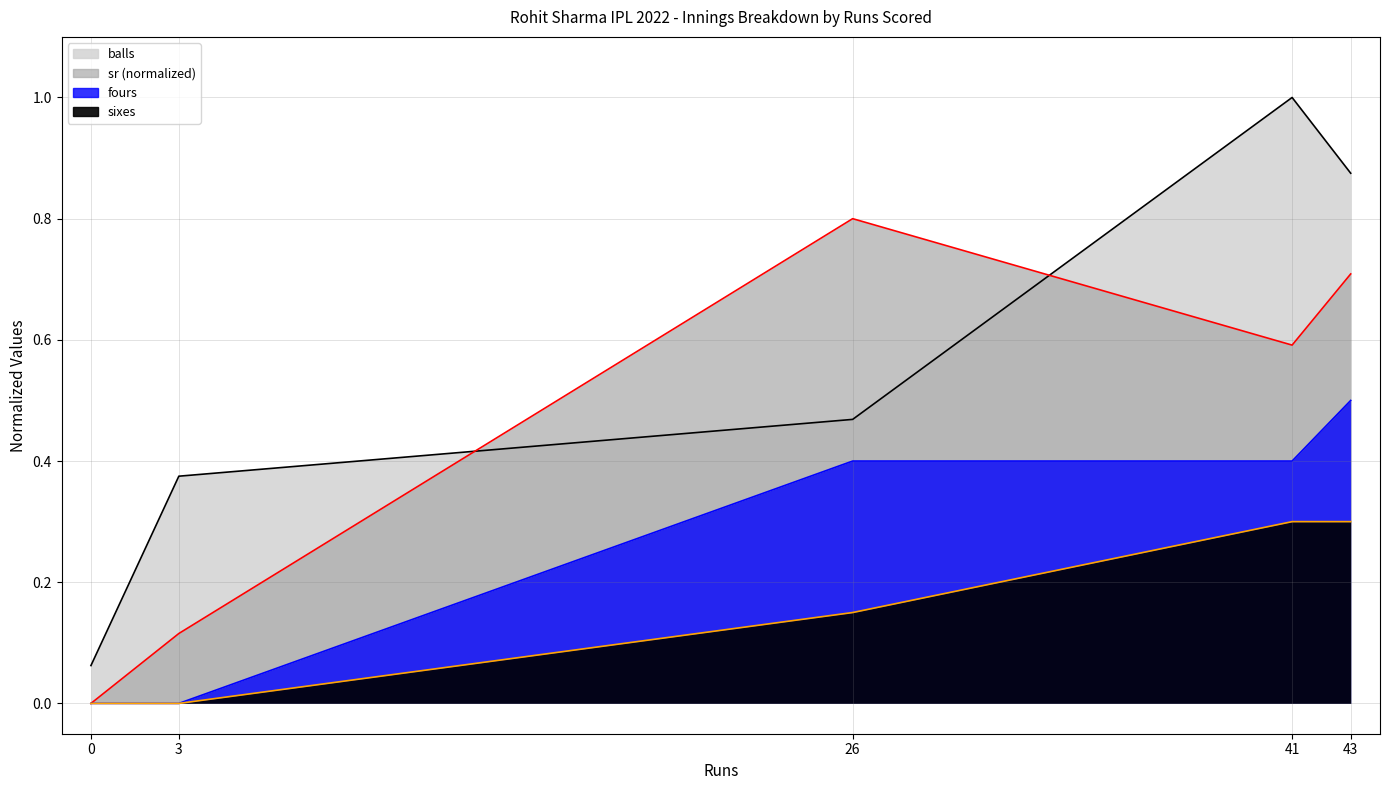

What is the difference between the sr_line values at 0 and 26?

0.8